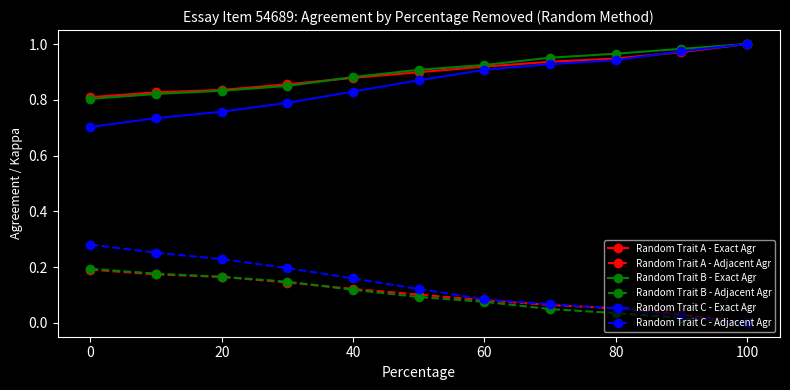

True or false: Random Trait B - Adjacent Agr and Random Trait A - Exact Agr cross at least once.

False